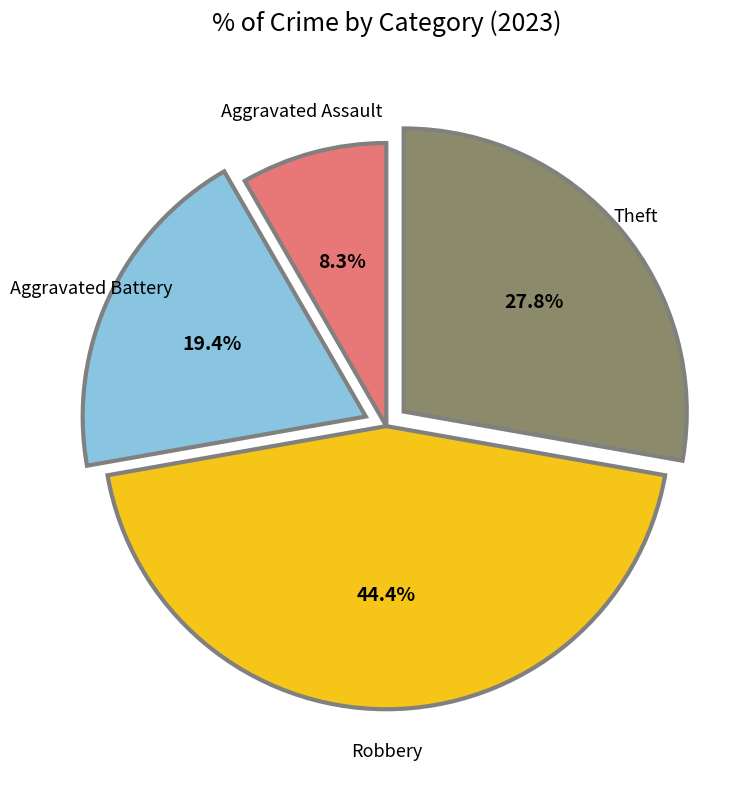

Does any single category account for the majority?

No